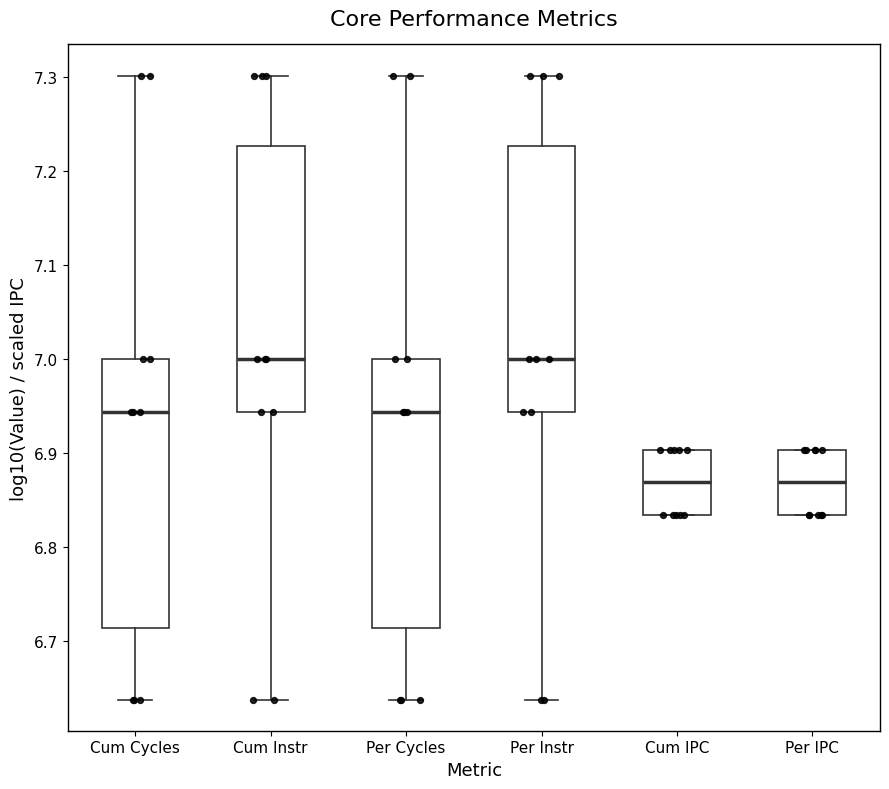

Where is the lower edge of the box for Cum IPC on the y-axis? The values are not printed on the chart, so give them approximately, as read against the axis.

6.83